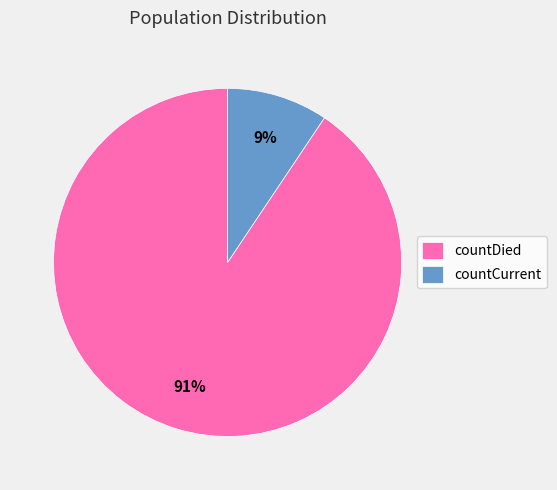

Is the sum of countDied and countCurrent greater than half?

Yes